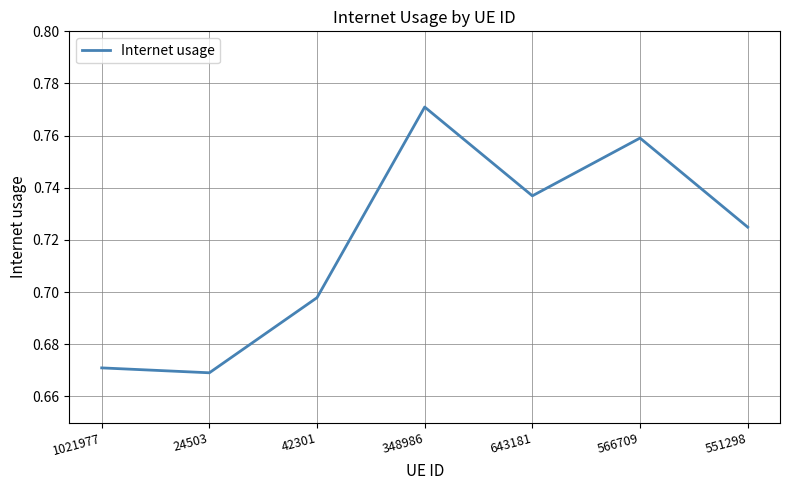

What is the sum of the values at 566709 and 1021977?

1.4